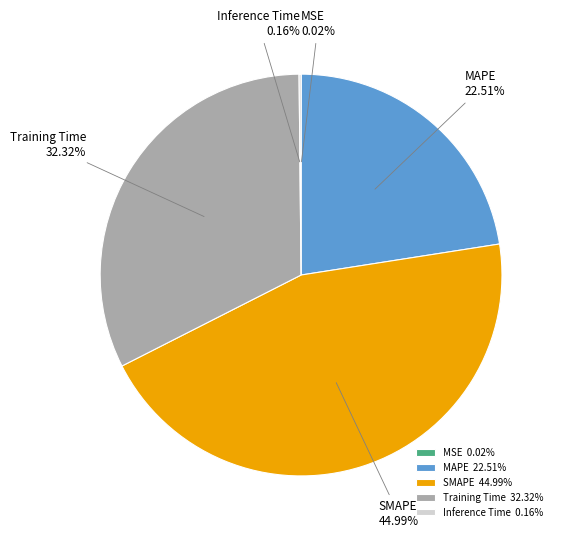

Does MAPE account for over 50% of the chart?

No